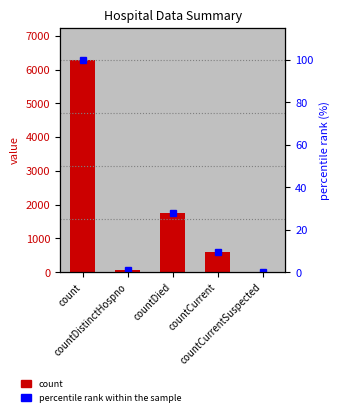

What is the label of the 2nd bar from the left?

countDistinctHospno